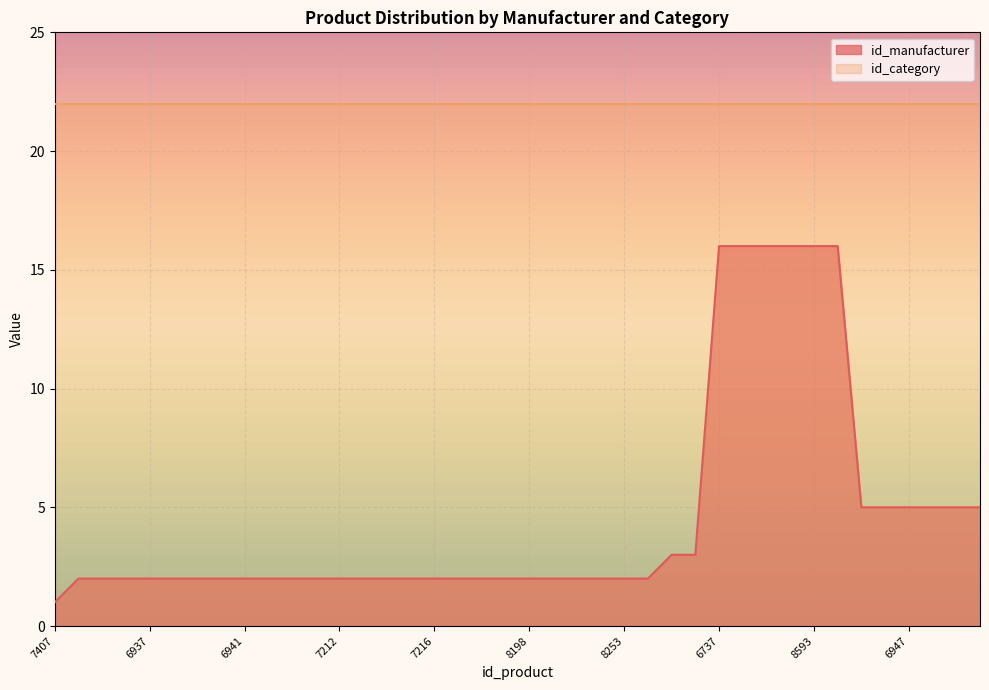

Reading left to right, list all the values displayed in this chart.

7407=1	6870=2	6935=2	6936=2	6937=2	6938=2	6939=2	6940=2	6941=2	6942=2	6943=2	7184=2	7212=2	7213=2	7214=2	7215=2	7216=2	7217=2	7218=2	7233=2	8198=2	8199=2	8200=2	8202=2	8253=2	8203=2	6794=3	8534=3	6737=16	6772=16	6944=16	8533=16	8593=16	8532=16	6867=5	6946=5	6947=5	6948=5	6949=5	6950=5